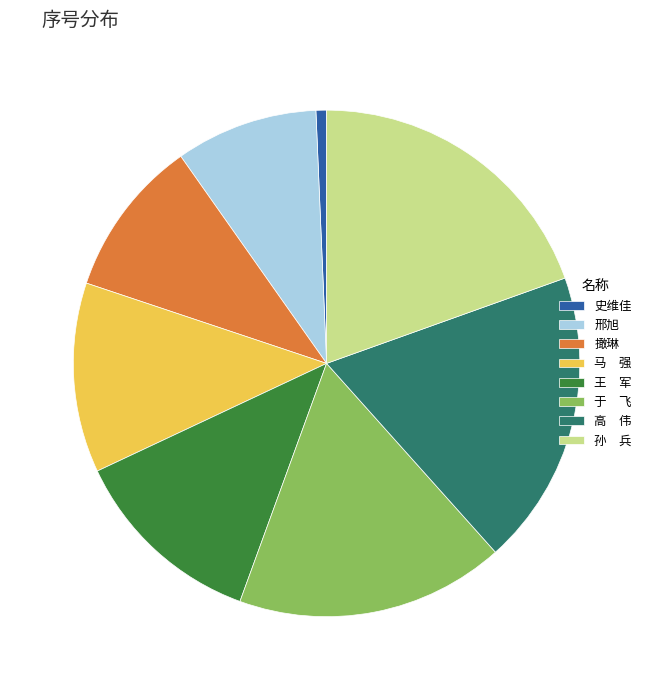

Does any single category account for the majority?

No